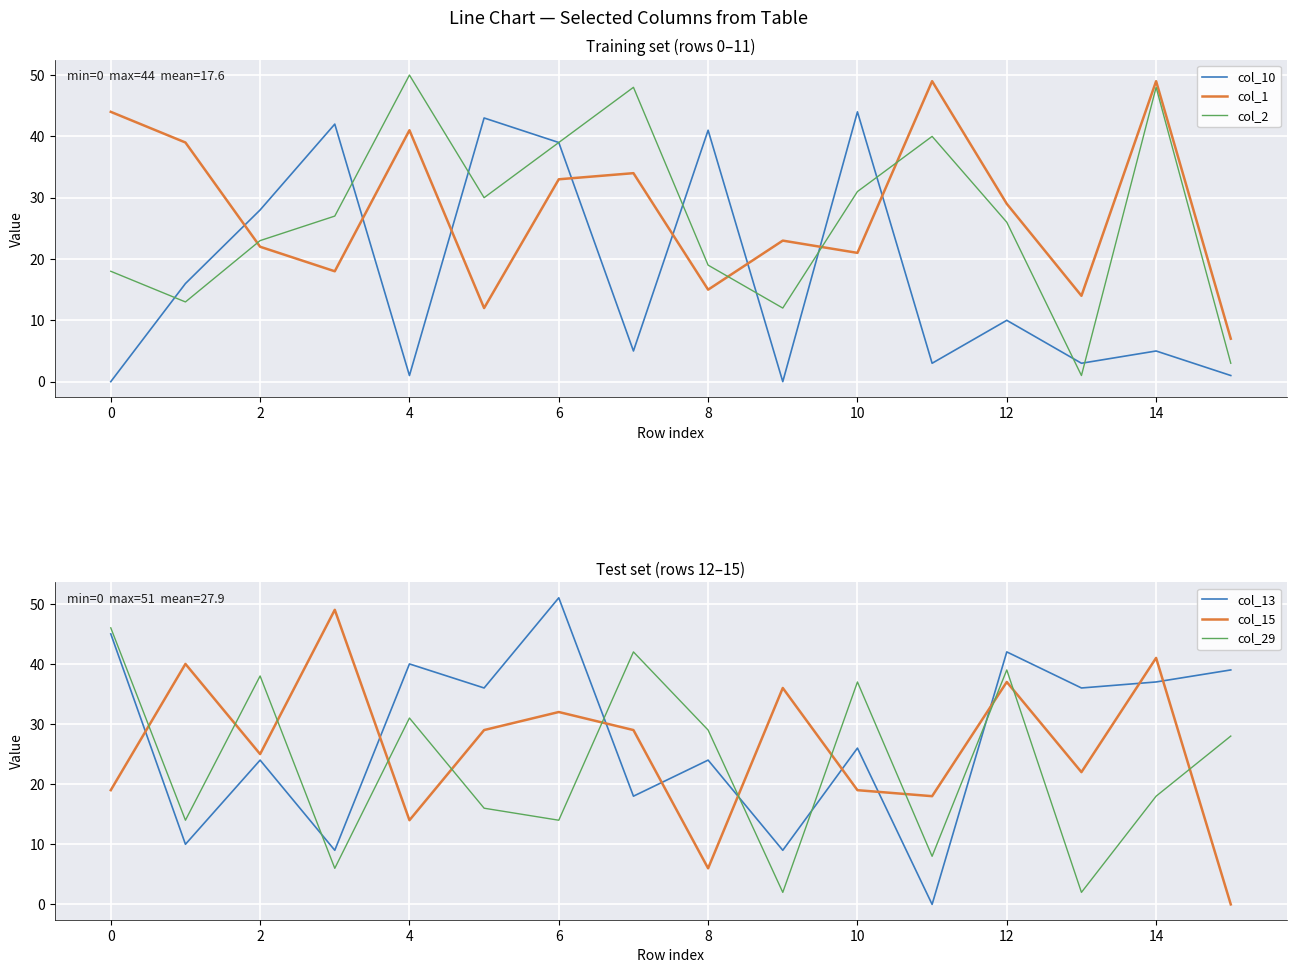

What is the sum of the col_10 values at 10 and 14?

49